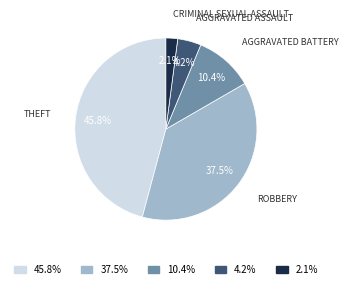

Is there any slice that represents more than half of the pie?

No